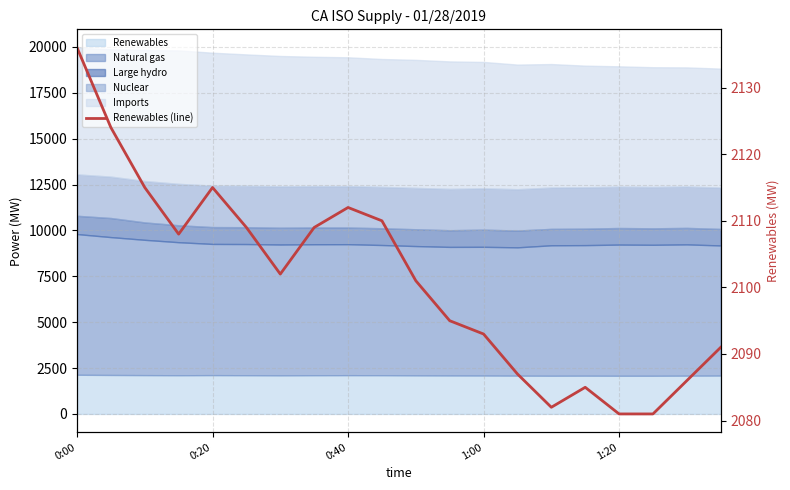

How many data points does each series have?

20